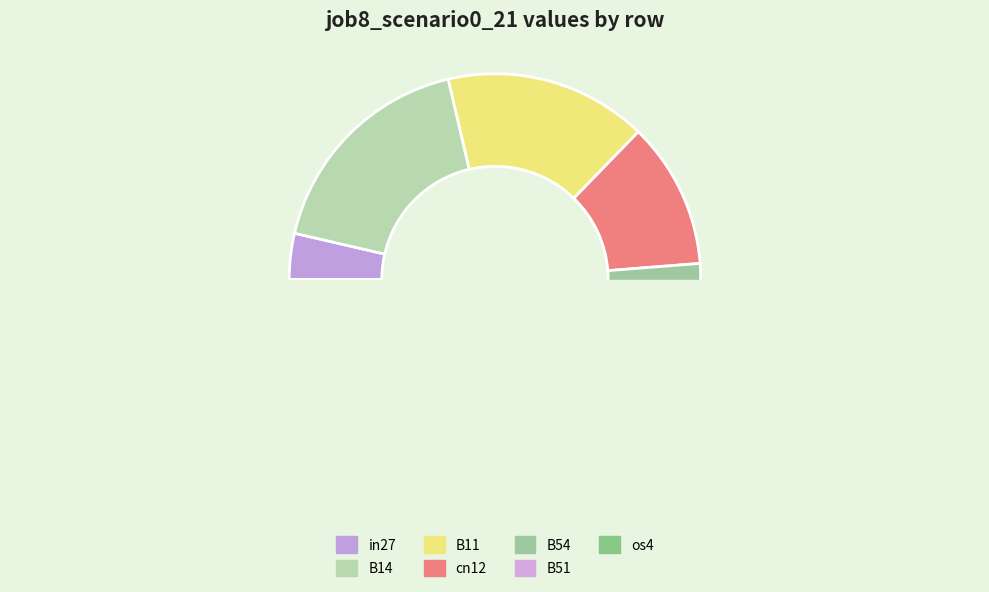

How many segments does this pie chart have?

7